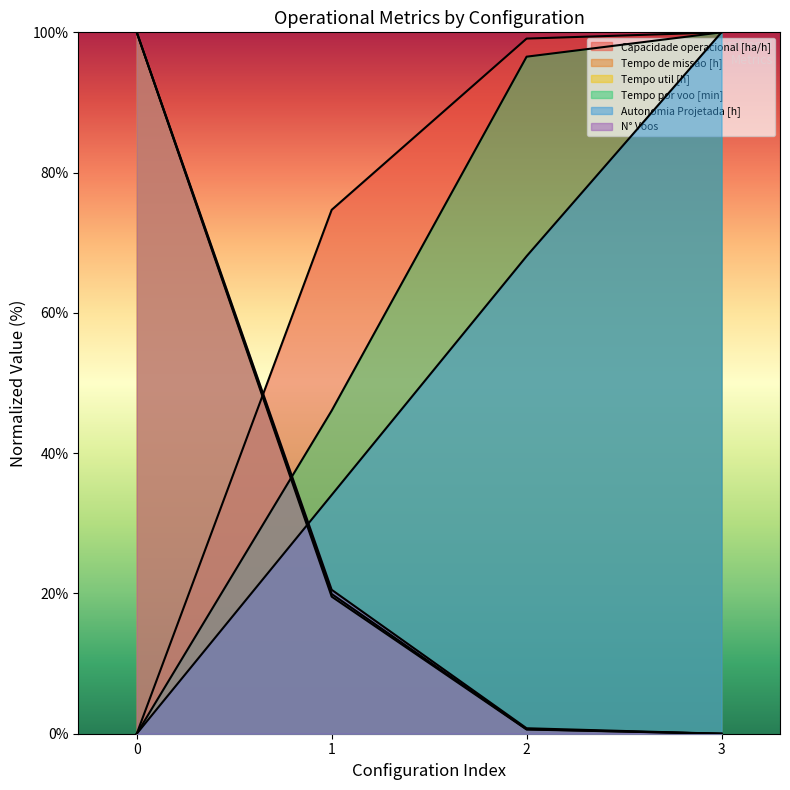

What is the sum of the Tempo por voo [min] values at 3 and 1?

146.1